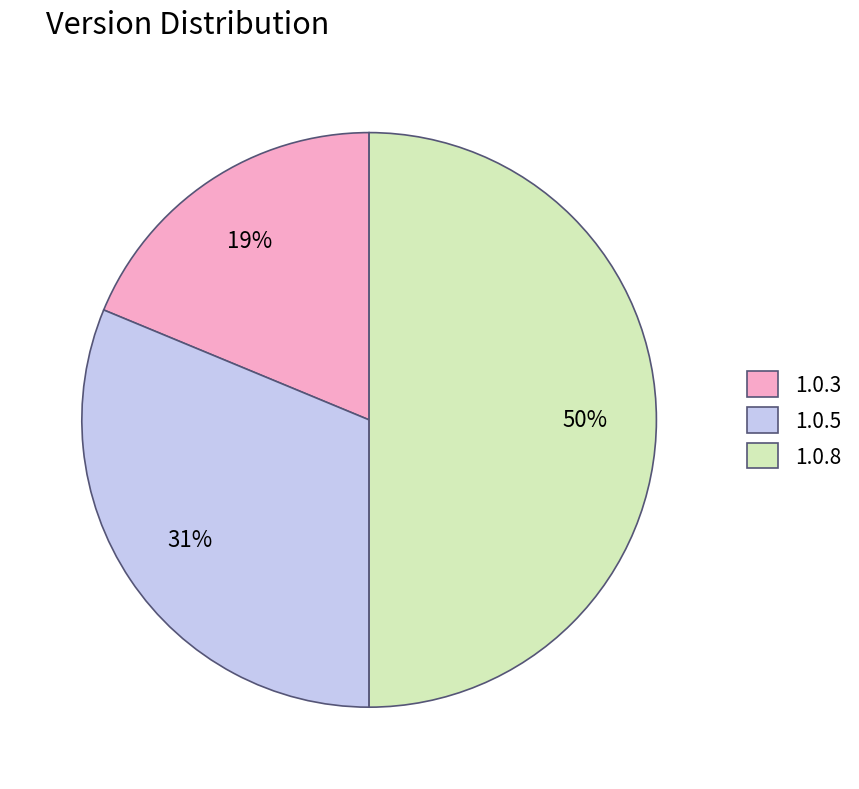

Which category has the smallest portion of the pie?

1.0.3